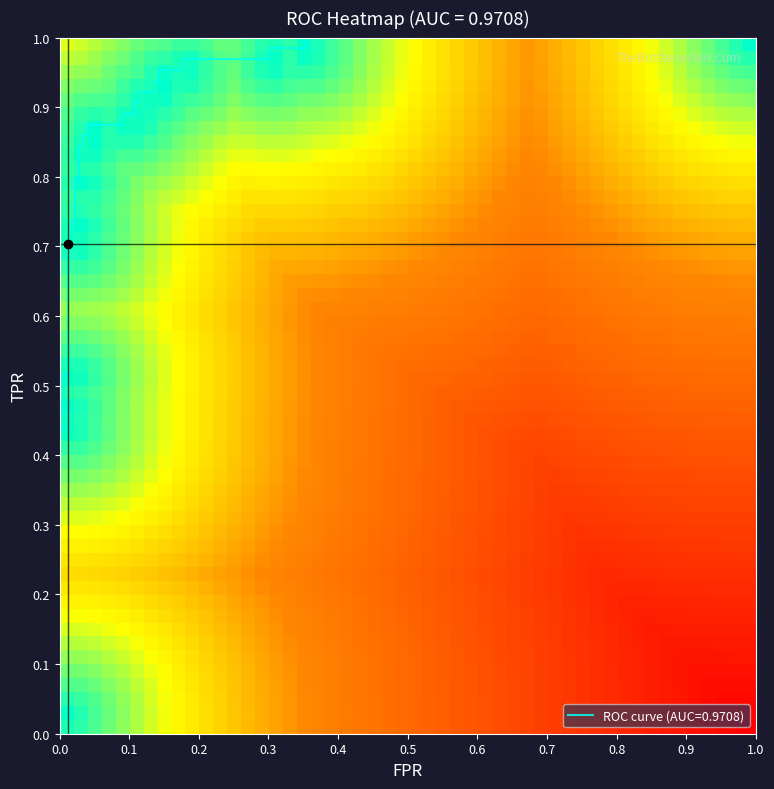

Is it true that the value at 32 is 0.6?

False